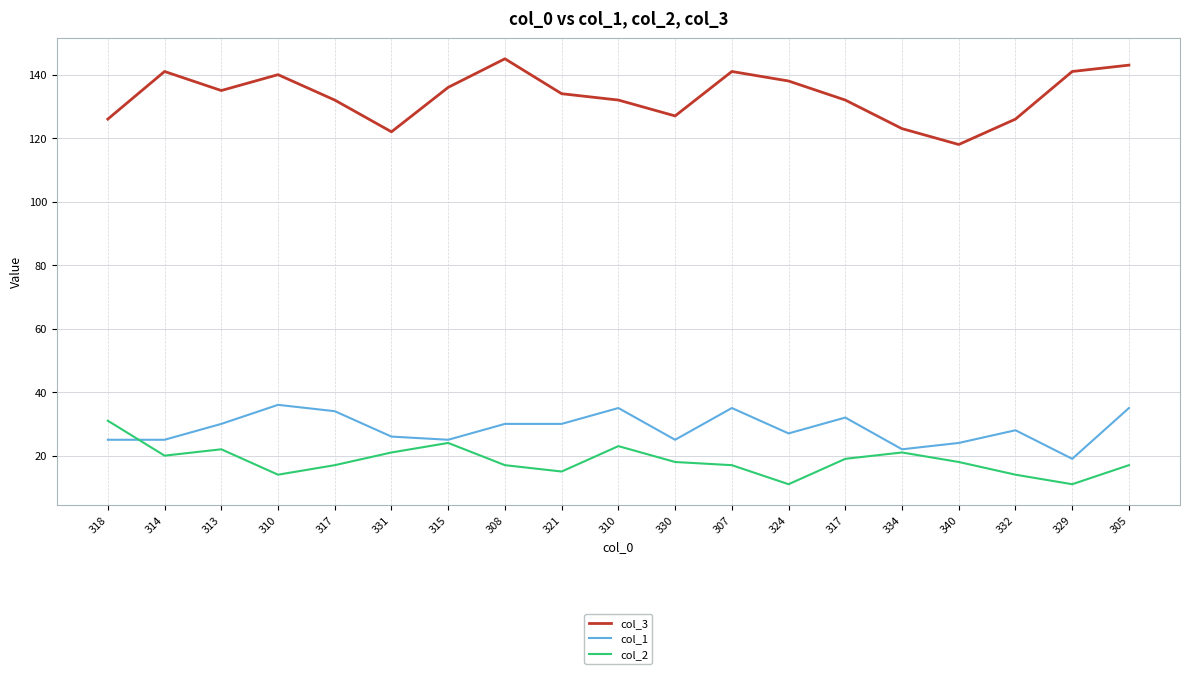

True or false: col_1 has a value of 30 at 308.

True